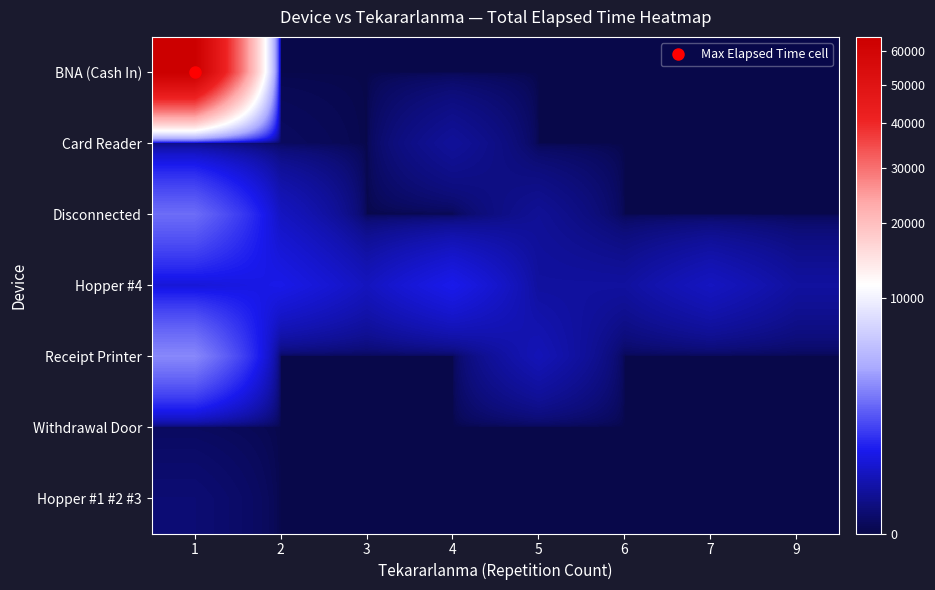

Which series changed the most between 1 and 3?

BNA (Cash In)